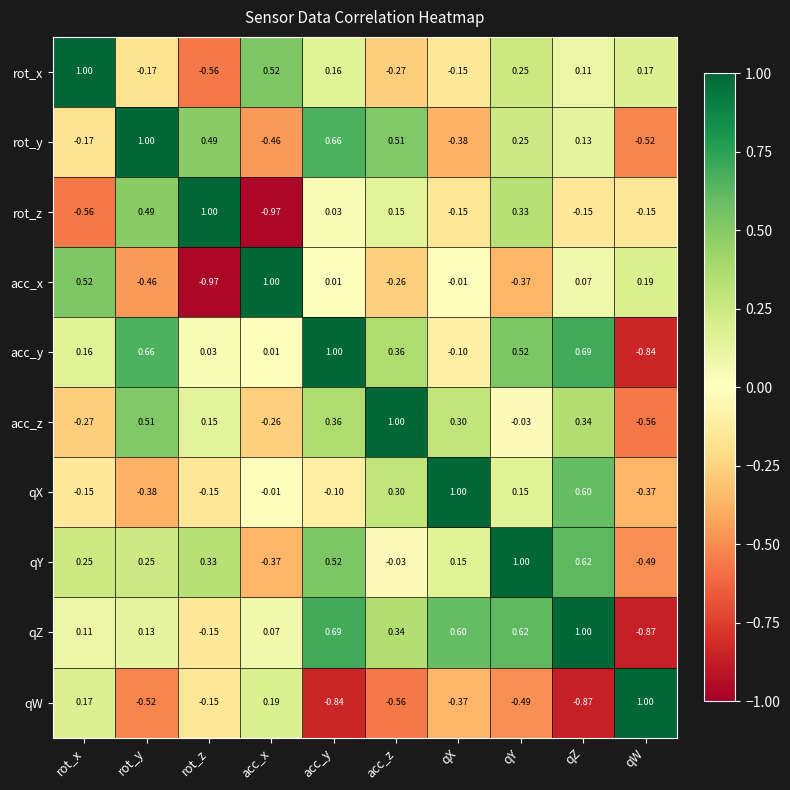

What is the maximum value shown in the chart?

1.0